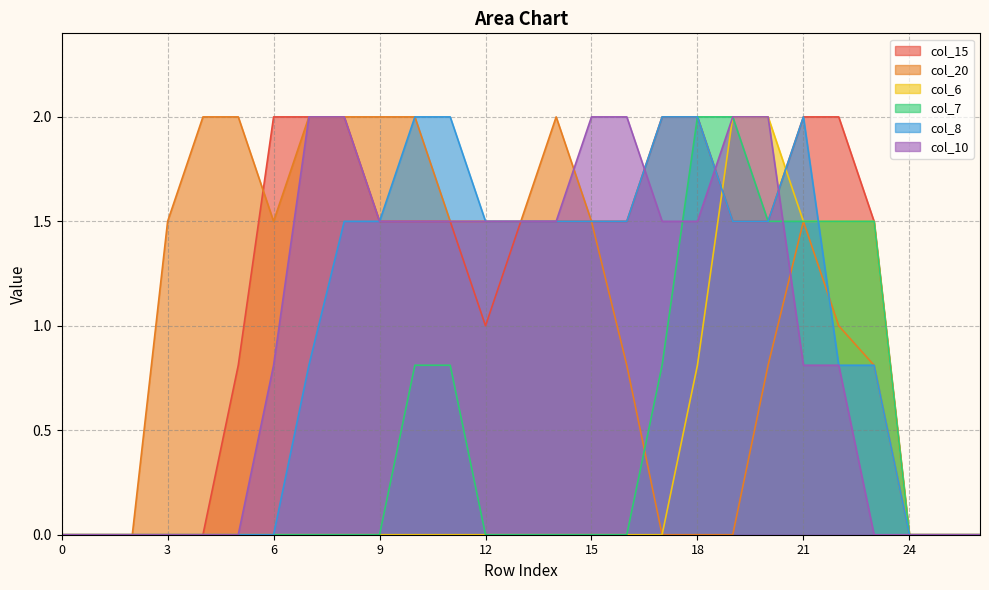

Is it true that col_15 equals -0.9 at 3?

False